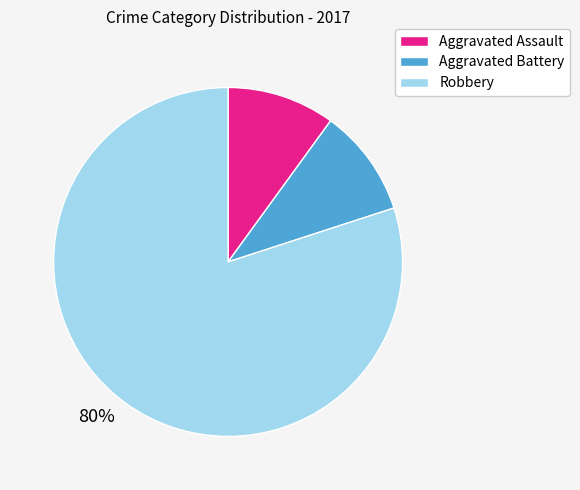

The Robbery slice represents 80% of the pie. True or false?

True